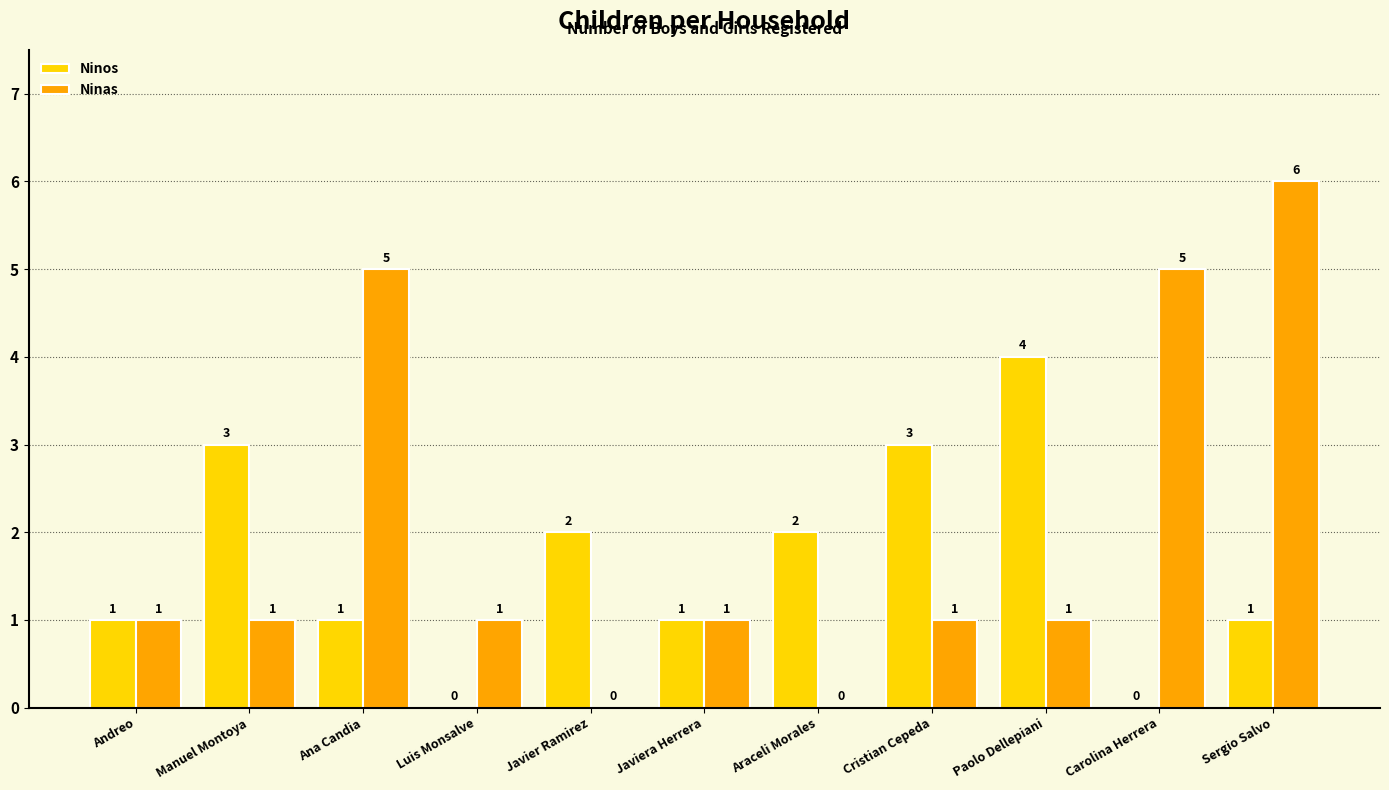

Which series has the largest total across all categories?

Ninas